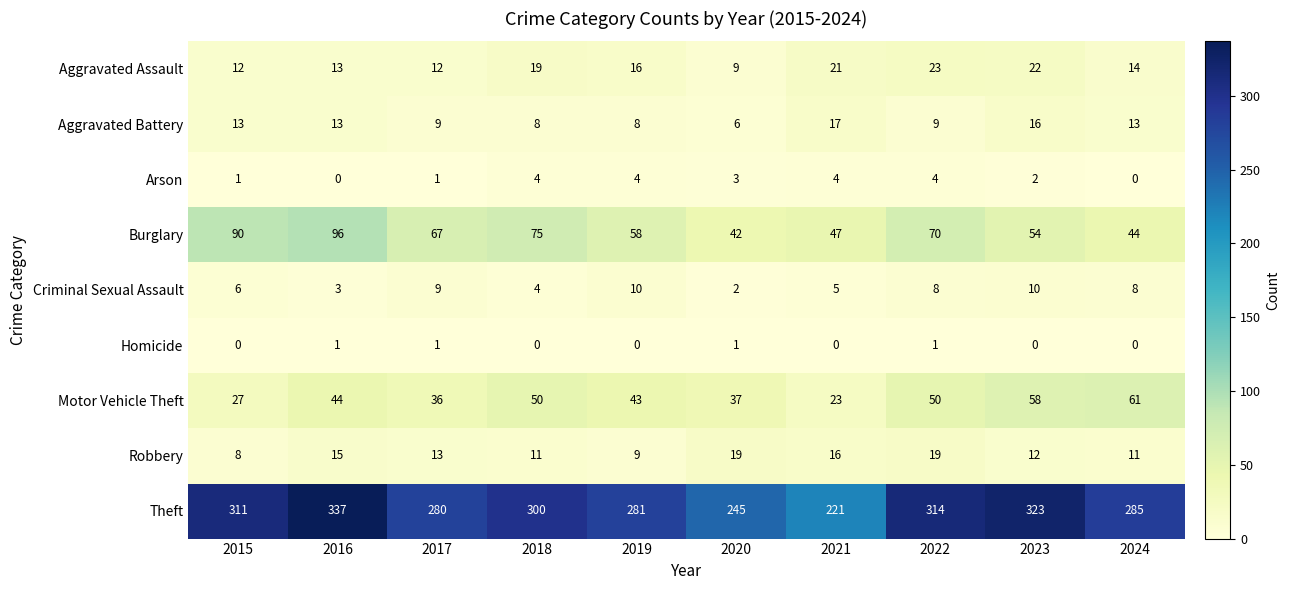

At which category is the sum across all series the highest?

2016